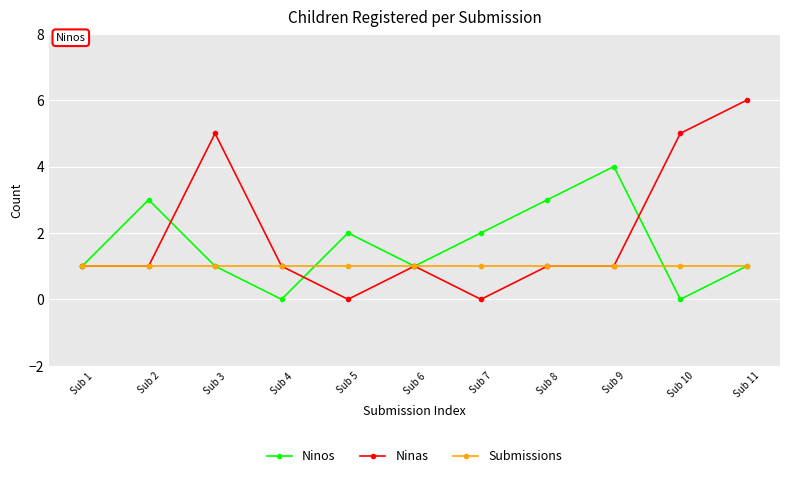

What is the minimum value for Submissions?

1